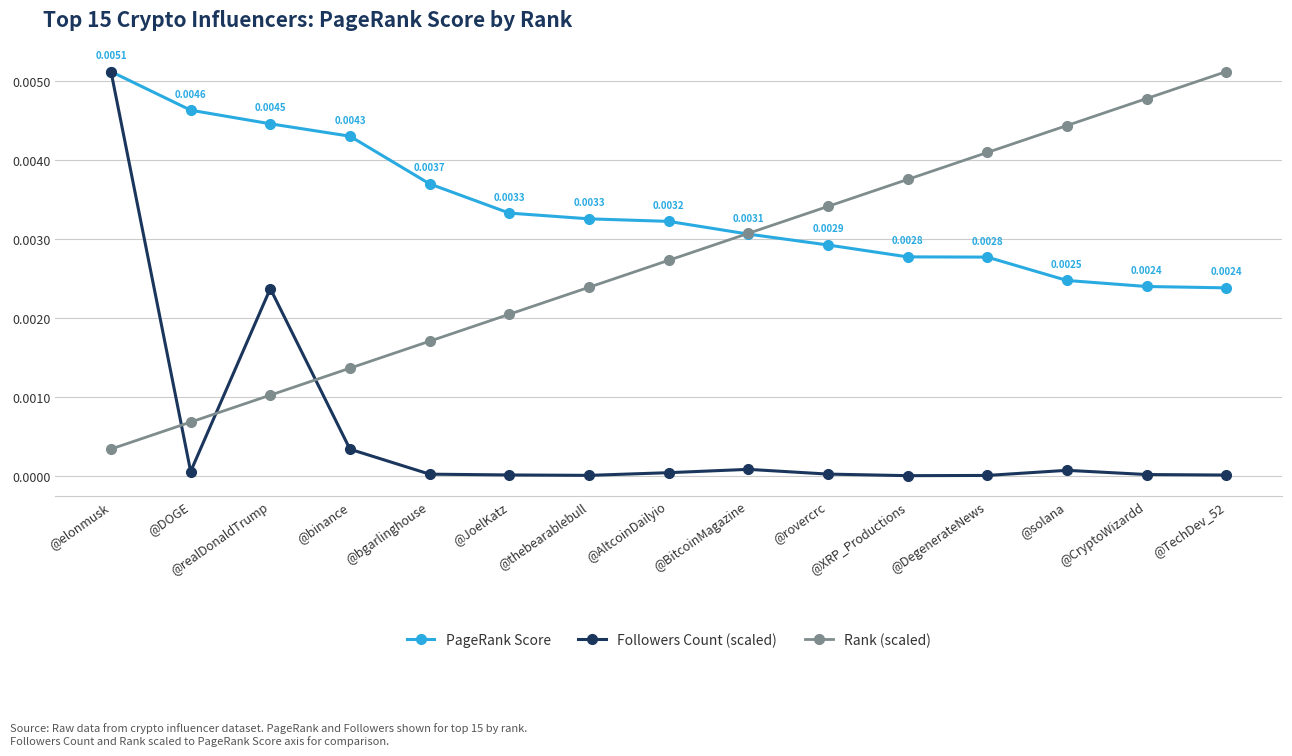

How many intersections are there between Rank (scaled) and PageRank Score?

1